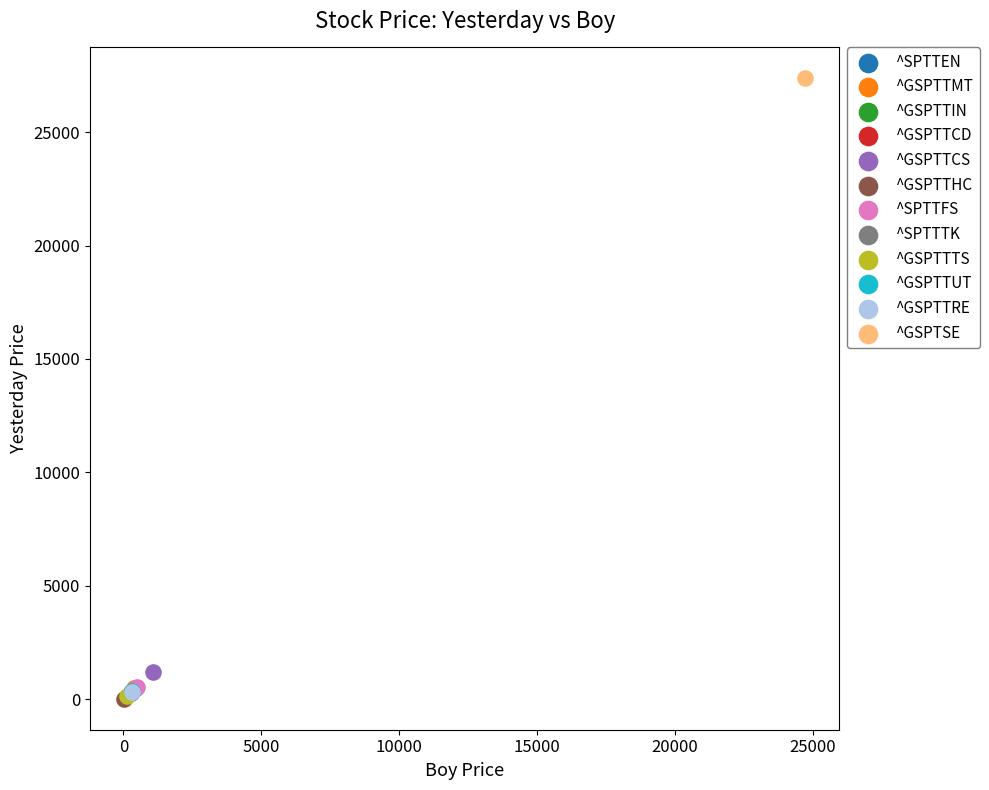

Which series reaches the maximum Y coordinate?

^GSPTSE